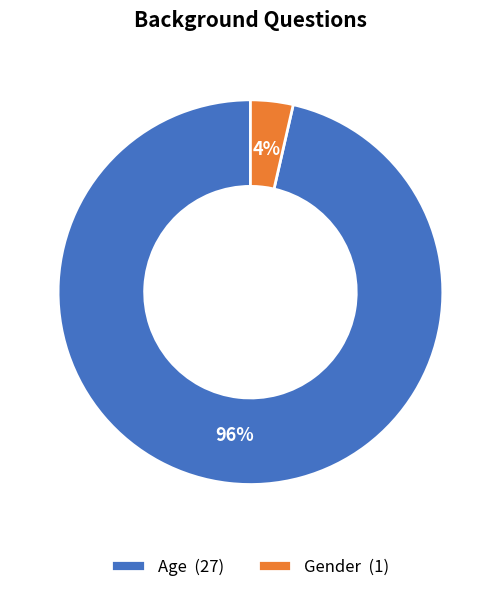

To the nearest percent, what is the combined percentage of Gender and Age?

100%